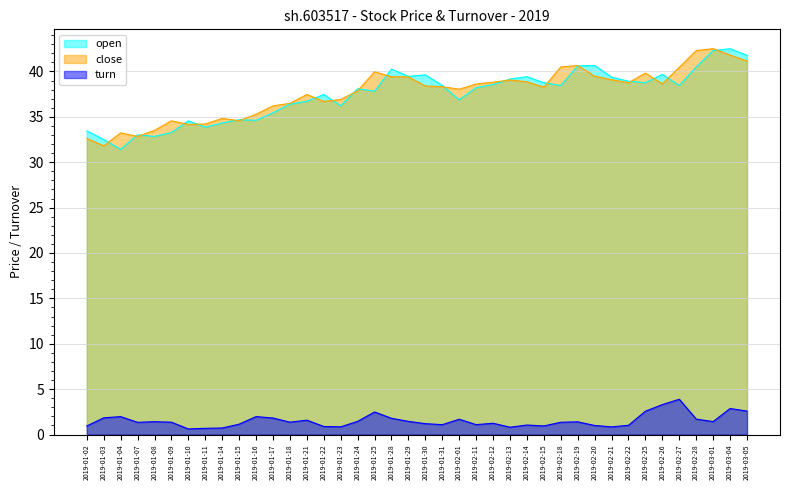

Reading left to right, transcribe all the data shown in this chart.

open: 2019-01-02=33.5	2019-01-03=32.5	2019-01-04=31.4	2019-01-07=33.0	2019-01-08=32.8	2019-01-09=33.3	2019-01-10=34.6	2019-01-11=33.9	2019-01-14=34.3	2019-01-15=34.7	2019-01-16=34.6	2019-01-17=35.4	2019-01-18=36.4	2019-01-21=36.7	2019-01-22=37.5	2019-01-23=36.2	2019-01-24=38.1	2019-01-25=37.8	2019-01-28=40.3	2019-01-29=39.5	2019-01-30=39.6	2019-01-31=38.4	2019-02-01=36.9	2019-02-11=38.2	2019-02-12=38.6	2019-02-13=39.2	2019-02-14=39.4	2019-02-15=38.8	2019-02-18=38.5	2019-02-19=40.6	2019-02-20=40.7	2019-02-21=39.4	2019-02-22=38.9	2019-02-25=38.8	2019-02-26=39.7	2019-02-27=38.5	2019-02-28=40.5	2019-03-01=42.3	2019-03-04=42.5	2019-03-05=41.8
close: 2019-01-02=32.6	2019-01-03=31.8	2019-01-04=33.2	2019-01-07=32.8	2019-01-08=33.5	2019-01-09=34.6	2019-01-10=34.2	2019-01-11=34.2	2019-01-14=34.8	2019-01-15=34.6	2019-01-16=35.3	2019-01-17=36.2	2019-01-18=36.5	2019-01-21=37.5	2019-01-22=36.7	2019-01-23=36.9	2019-01-24=37.9	2019-01-25=40.0	2019-01-28=39.4	2019-01-29=39.4	2019-01-30=38.4	2019-01-31=38.3	2019-02-01=38.0	2019-02-11=38.6	2019-02-12=38.8	2019-02-13=39.1	2019-02-14=38.9	2019-02-15=38.3	2019-02-18=40.5	2019-02-19=40.7	2019-02-20=39.5	2019-02-21=39.1	2019-02-22=38.8	2019-02-25=39.8	2019-02-26=38.6	2019-02-27=40.5	2019-02-28=42.3	2019-03-01=42.5	2019-03-04=41.8	2019-03-05=41.2
turn: 2019-01-02=0.9	2019-01-03=1.8	2019-01-04=2.0	2019-01-07=1.3	2019-01-08=1.4	2019-01-09=1.4	2019-01-10=0.6	2019-01-11=0.7	2019-01-14=0.7	2019-01-15=1.1	2019-01-16=2.0	2019-01-17=1.8	2019-01-18=1.4	2019-01-21=1.6	2019-01-22=0.9	2019-01-23=0.8	2019-01-24=1.5	2019-01-25=2.5	2019-01-28=1.8	2019-01-29=1.5	2019-01-30=1.2	2019-01-31=1.1	2019-02-01=1.7	2019-02-11=1.1	2019-02-12=1.2	2019-02-13=0.8	2019-02-14=1.0	2019-02-15=0.9	2019-02-18=1.4	2019-02-19=1.4	2019-02-20=1.0	2019-02-21=0.8	2019-02-22=1.0	2019-02-25=2.6	2019-02-26=3.3	2019-02-27=3.9	2019-02-28=1.7	2019-03-01=1.4	2019-03-04=2.9	2019-03-05=2.6